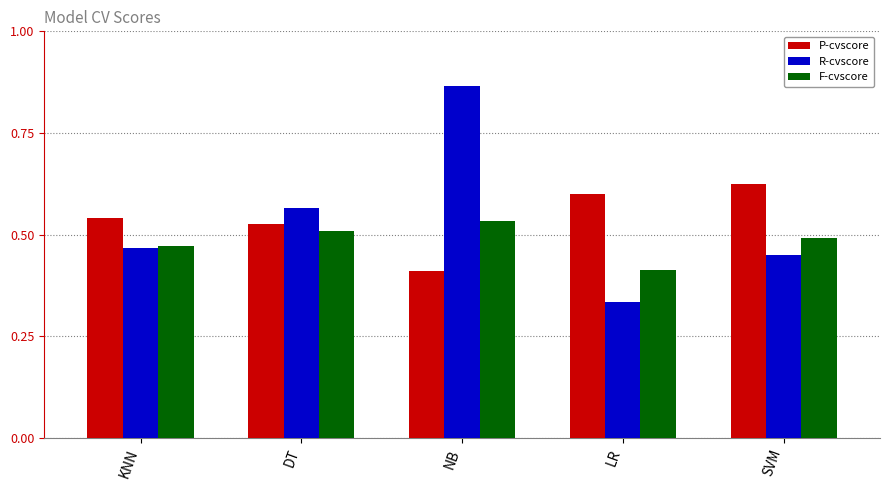

The F-cvscore series shows 0.3 at SVM. True or false?

False